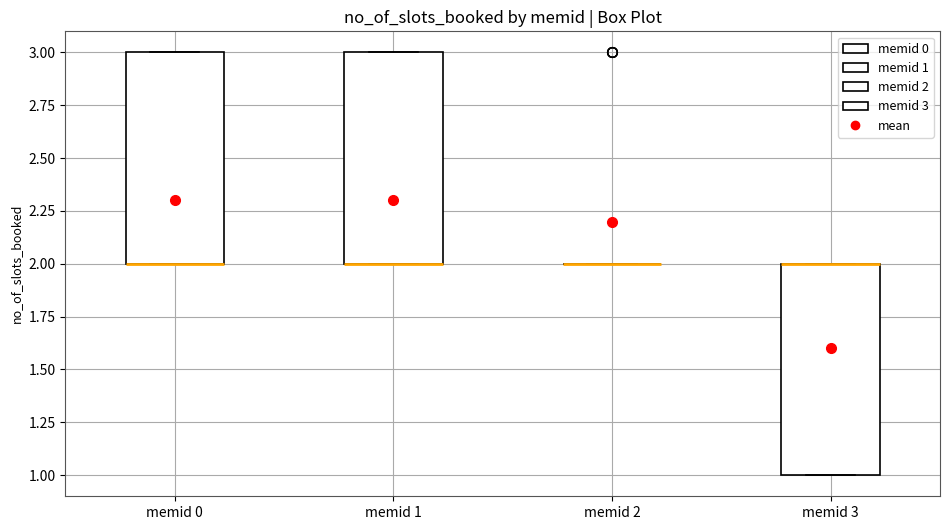

Reading left to right, read every box against the y-axis: the position of its median line, the range the box covers, and the ends of its whiskers. The values are not printed on the chart, so give them approximately, as read against the axis.

memid 0: median 2 (drawn on the box's lower edge), box 2 to 3, whiskers 2 to 3
memid 1: median 2 (drawn on the box's lower edge), box 2 to 3, whiskers 2 to 3
memid 2: box collapsed to a line at 2, whiskers 2 to 2
memid 3: median 2 (drawn on the box's upper edge), box 1 to 2, whiskers 1 to 2